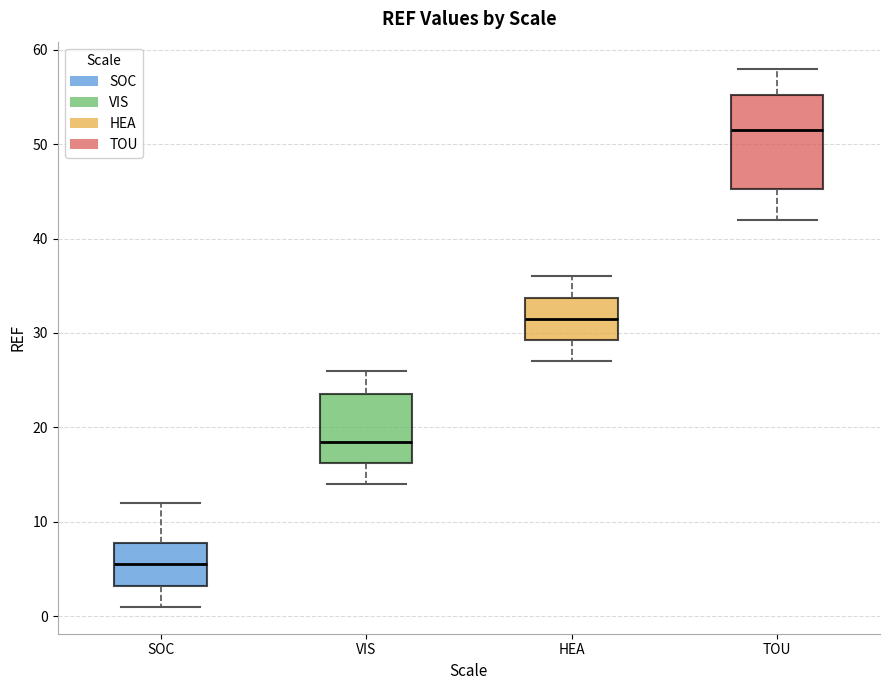

Reading left to right, read every box against the y-axis: the position of its median line, the range the box covers, and the ends of its whiskers. The values are not printed on the chart, so give them approximately, as read against the axis.

SOC: median 6, box 3 to 8, whiskers 1 to 12
VIS: median 19, box 16 to 24, whiskers 14 to 26
HEA: median 32, box 29 to 34, whiskers 27 to 36
TOU: median 52, box 45 to 55, whiskers 42 to 58